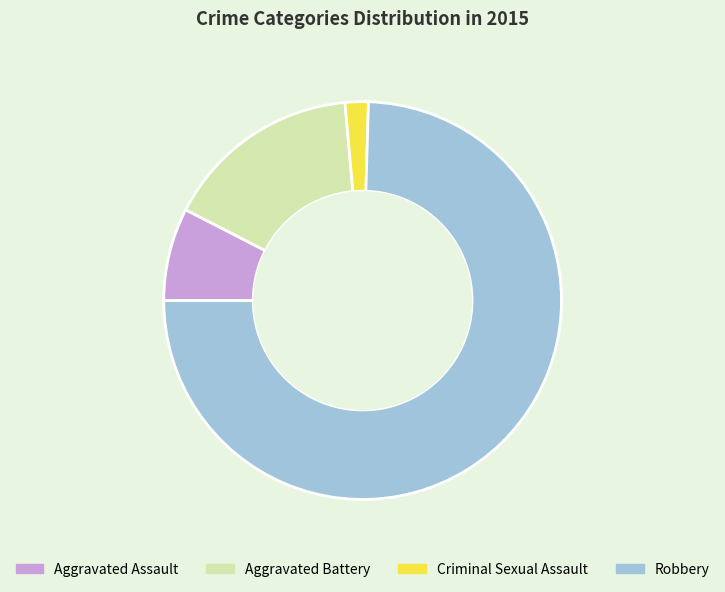

True or false: Robbery accounts for 75% of the total.

True